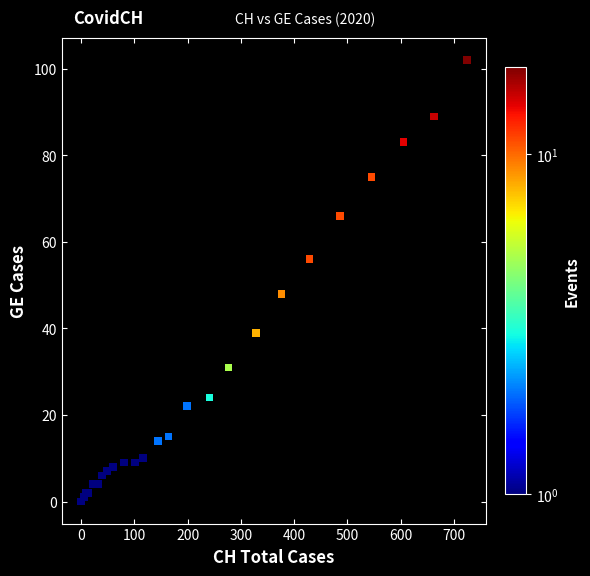

What Y value in the scatter plot is closest to 51?

48